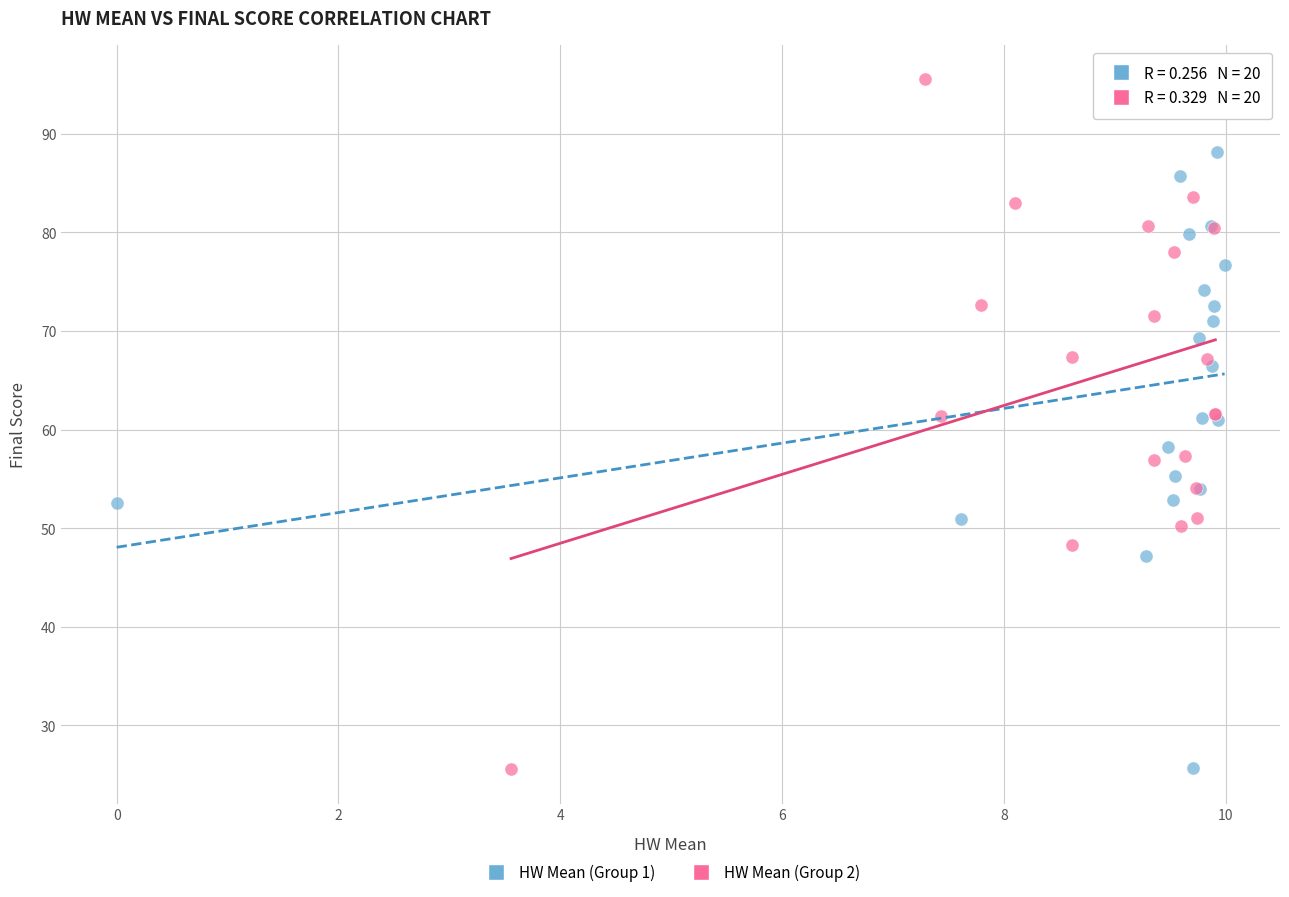

What are all the series names shown in the legend?

HW Mean (Group 1), HW Mean (Group 2)